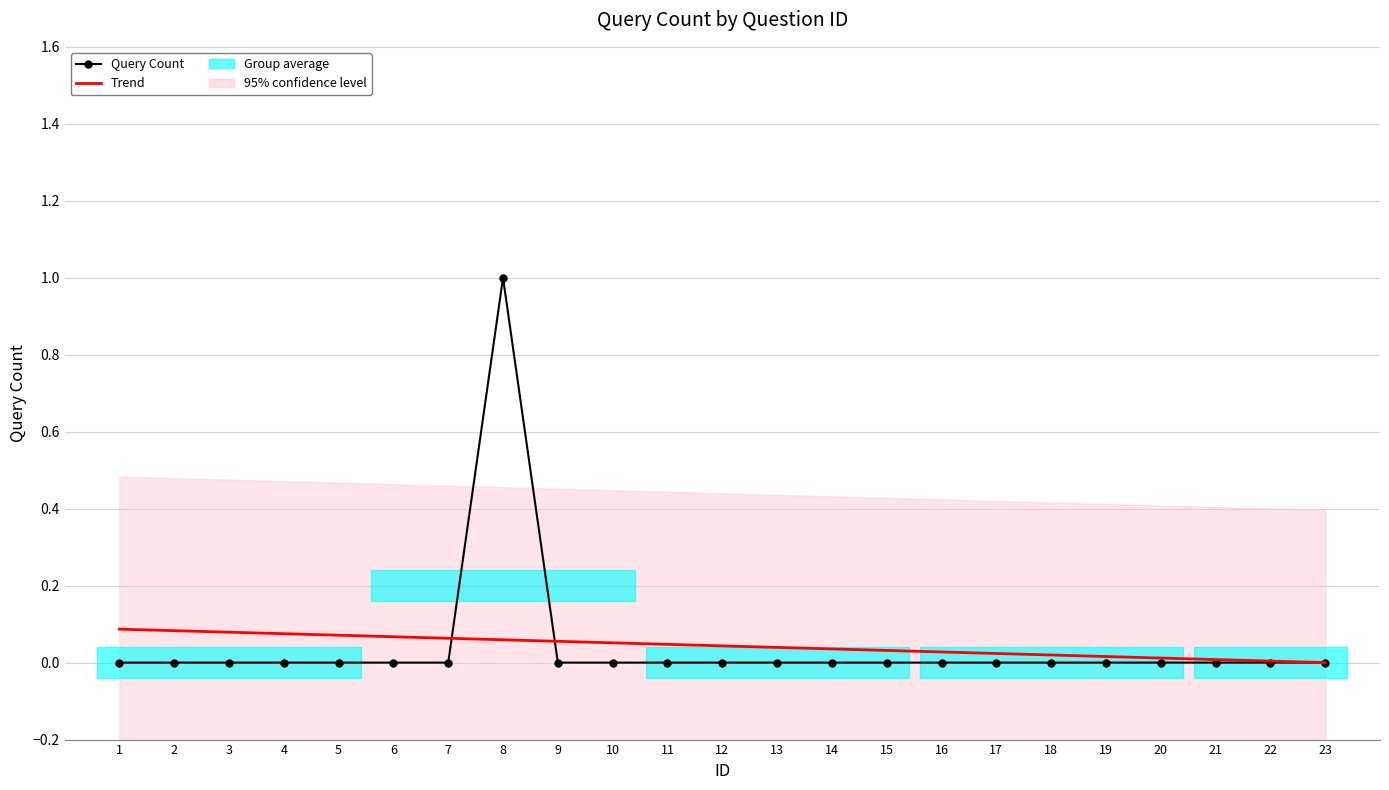

How many times do Trend and Query Count cross each other?

2